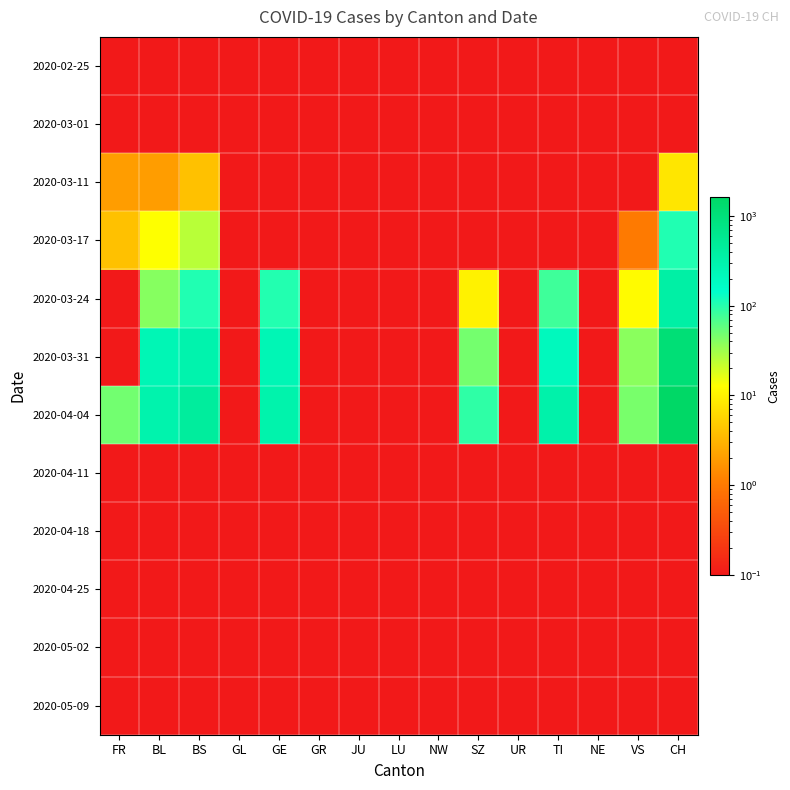

Reading left to right, transcribe all the data shown in this chart.

2020-02-25: FR=0.0	BL=0.0	BS=0.0	GL=0.0	GE=0.0	GR=0.0	JU=0.0	LU=0.0	NW=0.0	SZ=0.0	UR=0.0	TI=0.0	NE=0.0	VS=0.0	CH=0.0
2020-03-01: FR=0.0	BL=0.0	BS=0.0	GL=0.0	GE=0.0	GR=0.0	JU=0.0	LU=0.0	NW=0.0	SZ=0.0	UR=0.0	TI=0.0	NE=0.0	VS=0.0	CH=0.0
2020-03-11: FR=2.0	BL=2.0	BS=4.0	GL=0.0	GE=0.0	GR=0.0	JU=0.0	LU=0.0	NW=0.0	SZ=0.0	UR=0.0	TI=0.0	NE=0.0	VS=0.0	CH=8.0
2020-03-17: FR=4.0	BL=13.0	BS=25.0	GL=0.0	GE=0.0	GR=0.0	JU=0.0	LU=0.0	NW=0.0	SZ=0.0	UR=0.0	TI=0.0	NE=0.0	VS=1.0	CH=105.0
2020-03-24: FR=0.0	BL=40.0	BS=105.0	GL=0.0	GE=103.0	GR=0.0	JU=0.0	LU=0.0	NW=0.0	SZ=10.0	UR=0.0	TI=80.0	NE=0.0	VS=12.0	CH=355.0
2020-03-31: FR=0.0	BL=242.0	BS=292.0	GL=0.0	GE=241.0	GR=0.0	JU=0.0	LU=0.0	NW=0.0	SZ=48.0	UR=0.0	TI=202.0	NE=0.0	VS=39.0	CH=1079.0
2020-04-04: FR=49.0	BL=298.0	BS=434.0	GL=0.0	GE=305.0	GR=0.0	JU=0.0	LU=0.0	NW=0.0	SZ=92.0	UR=0.0	TI=314.0	NE=0.0	VS=46.0	CH=1630.0
2020-04-11: FR=0.0	BL=0.0	BS=0.0	GL=0.0	GE=0.0	GR=0.0	JU=0.0	LU=0.0	NW=0.0	SZ=0.0	UR=0.0	TI=0.0	NE=0.0	VS=0.0	CH=0.0
2020-04-18: FR=0.0	BL=0.0	BS=0.0	GL=0.0	GE=0.0	GR=0.0	JU=0.0	LU=0.0	NW=0.0	SZ=0.0	UR=0.0	TI=0.0	NE=0.0	VS=0.0	CH=0.0
2020-04-25: FR=0.0	BL=0.0	BS=0.0	GL=0.0	GE=0.0	GR=0.0	JU=0.0	LU=0.0	NW=0.0	SZ=0.0	UR=0.0	TI=0.0	NE=0.0	VS=0.0	CH=0.0
2020-05-02: FR=0.0	BL=0.0	BS=0.0	GL=0.0	GE=0.0	GR=0.0	JU=0.0	LU=0.0	NW=0.0	SZ=0.0	UR=0.0	TI=0.0	NE=0.0	VS=0.0	CH=0.0
2020-05-09: FR=0.0	BL=0.0	BS=0.0	GL=0.0	GE=0.0	GR=0.0	JU=0.0	LU=0.0	NW=0.0	SZ=0.0	UR=0.0	TI=0.0	NE=0.0	VS=0.0	CH=0.0